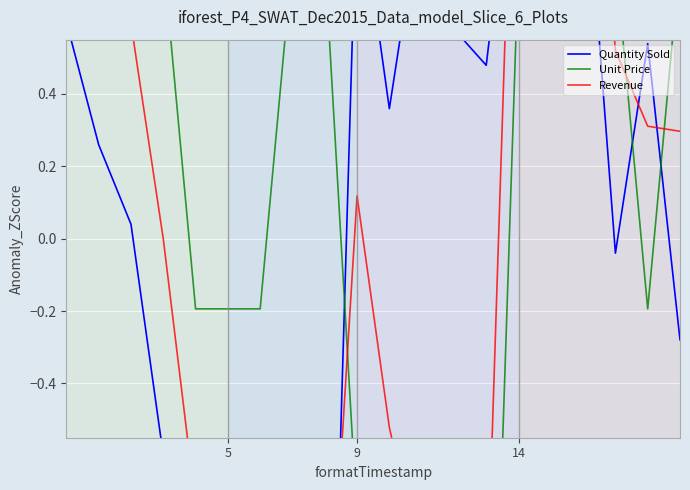

Which series has the largest total across all categories?

Quantity Sold